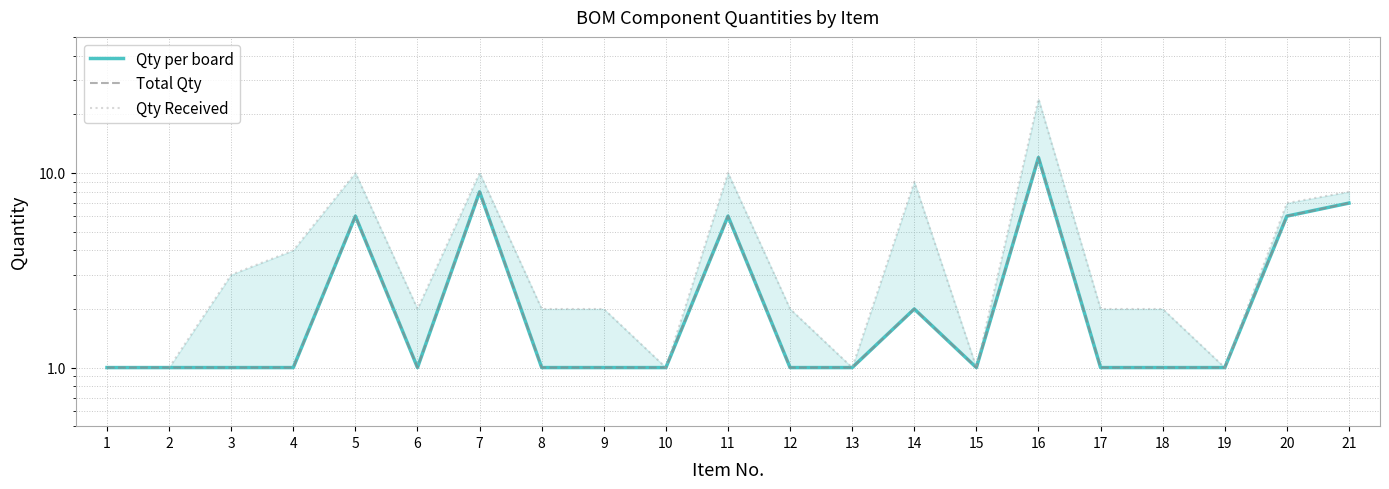

In Total Qty, how many points are lower than both neighbors (excluding endpoints)?

2